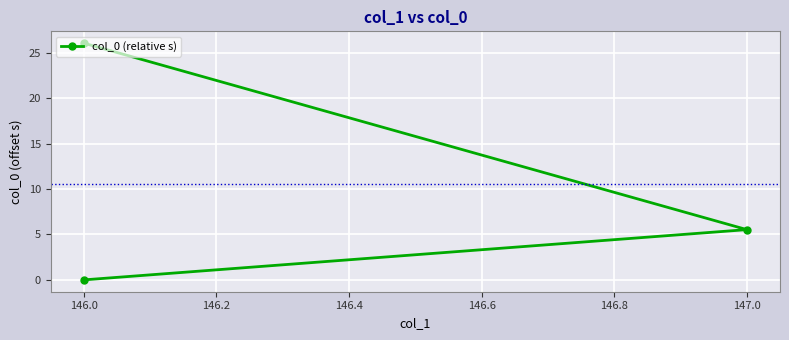

What is the difference between the values at 146.0 and 147.0?

20.5